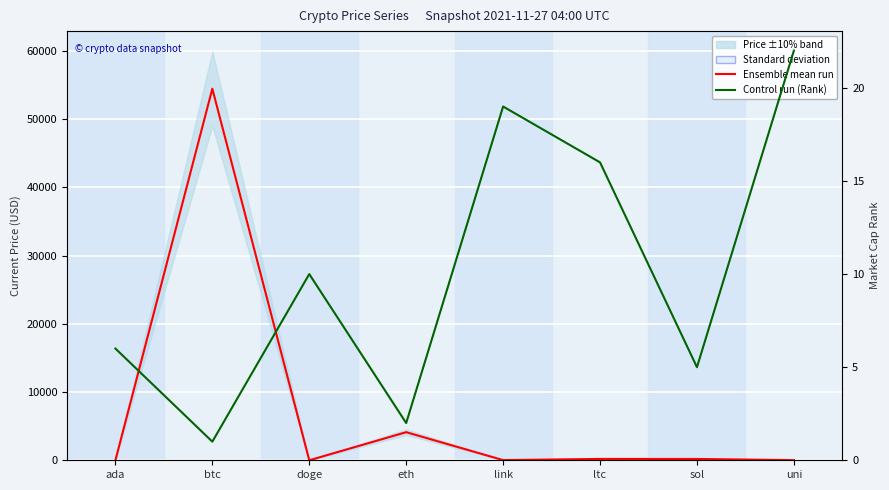

What is the label of the 3rd point from the left?

doge